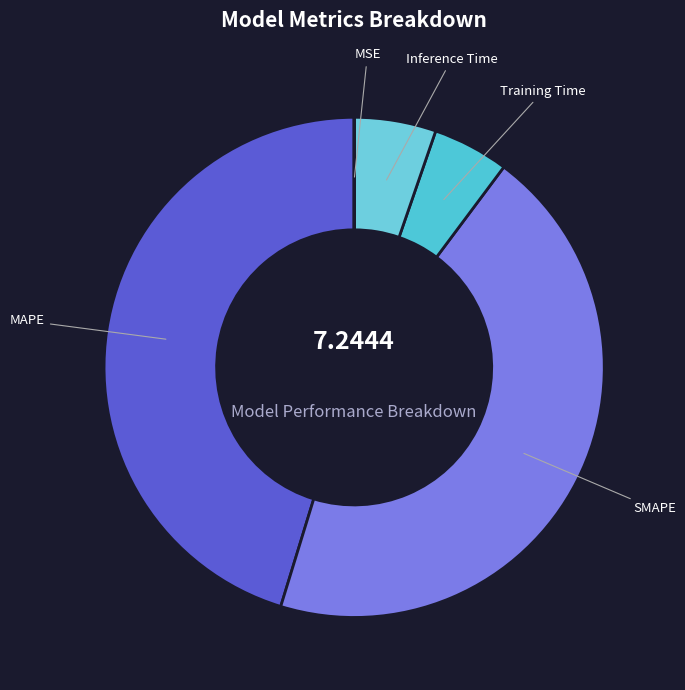

Which has a higher value, MAPE or SMAPE?

MAPE